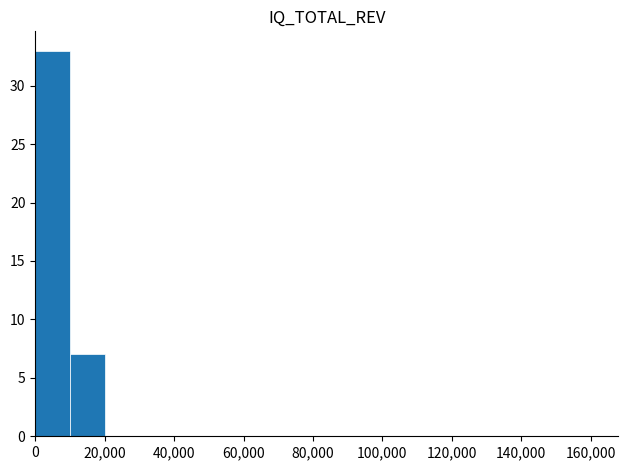

Are the bars horizontal?

No